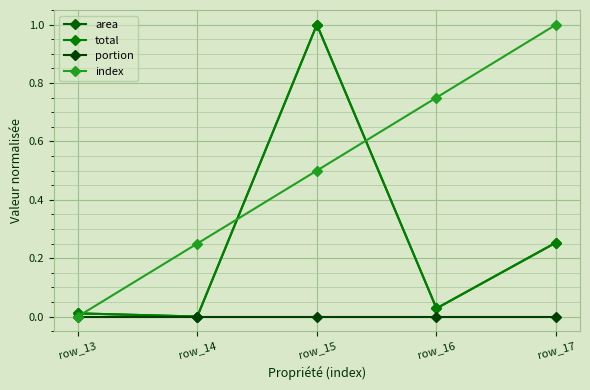

Between row_16 and row_14, which is larger?

row_16